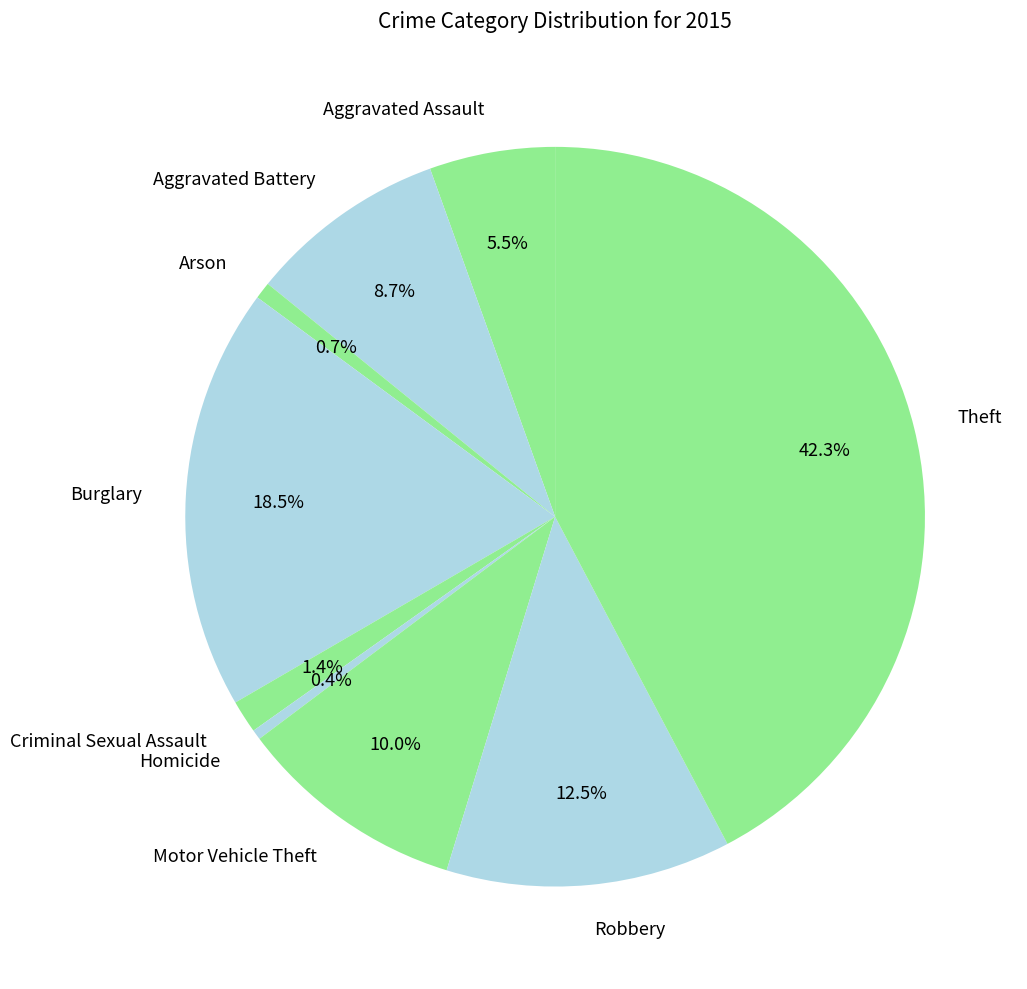

What is the largest slice in the pie chart?

Theft